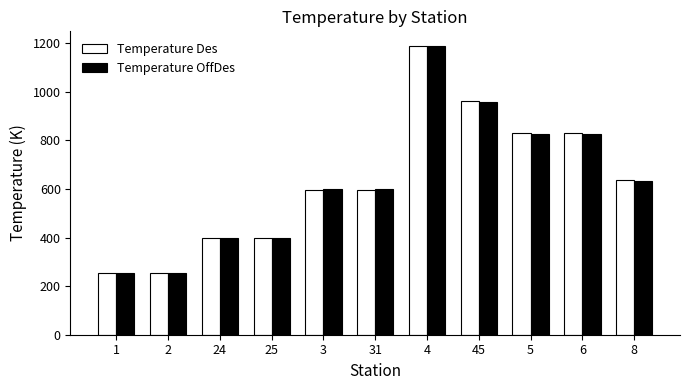

Are the bars horizontal?

No